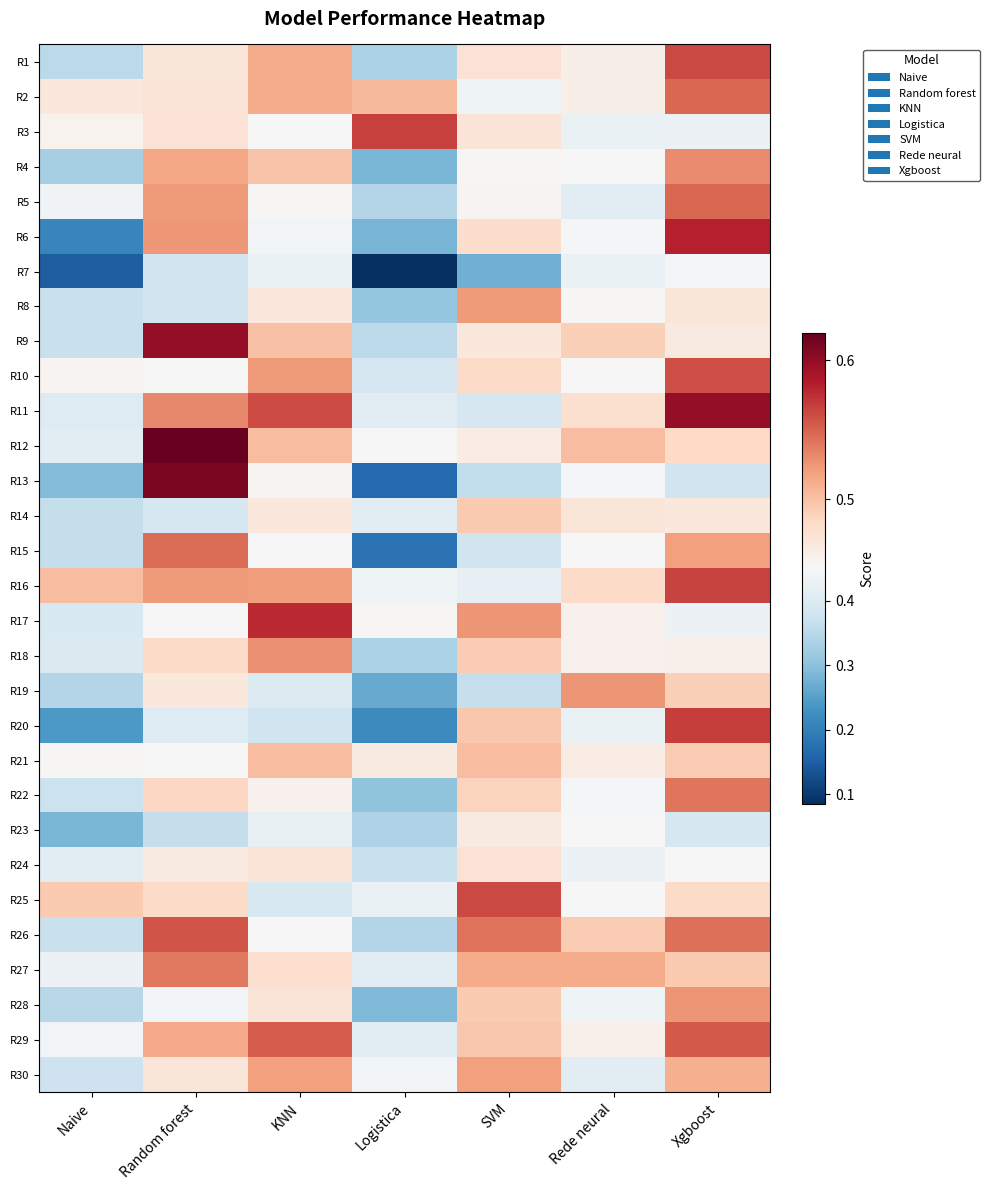

Which label corresponds to the largest value in the chart?

Random forest